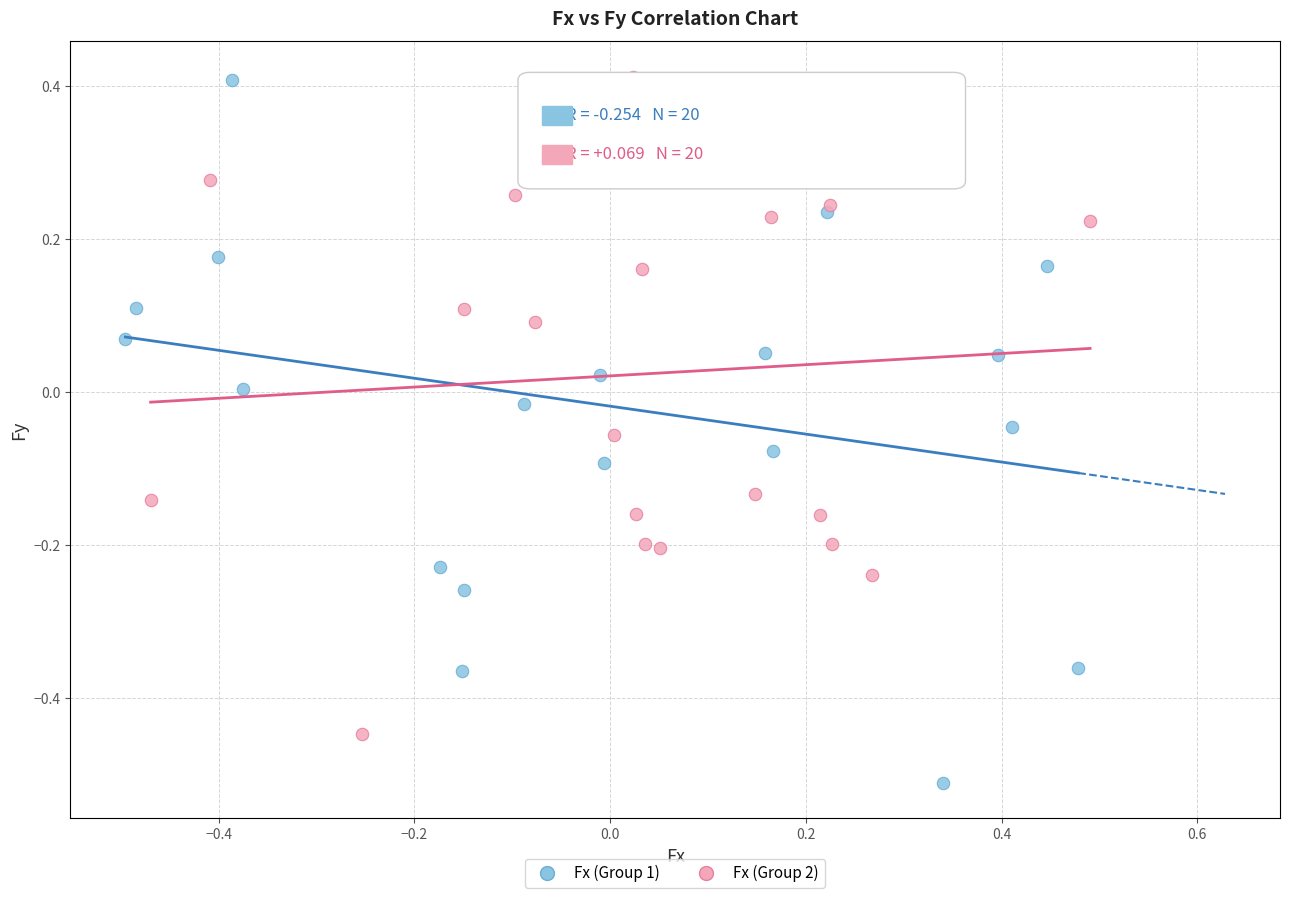

What are all the series names shown in the legend?

Fx (Group 1), Fx (Group 2)